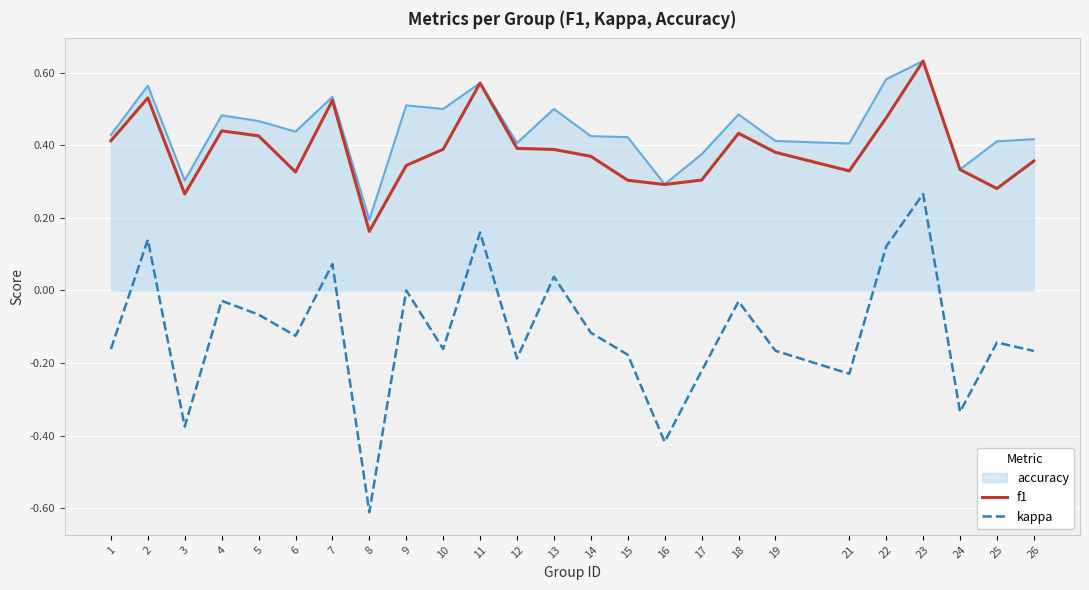

Is it true that f1 equals 0.3 at 25?

True